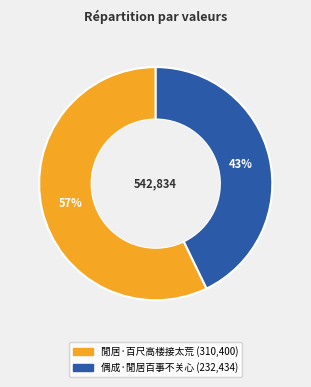

How many segments does this pie chart have?

2